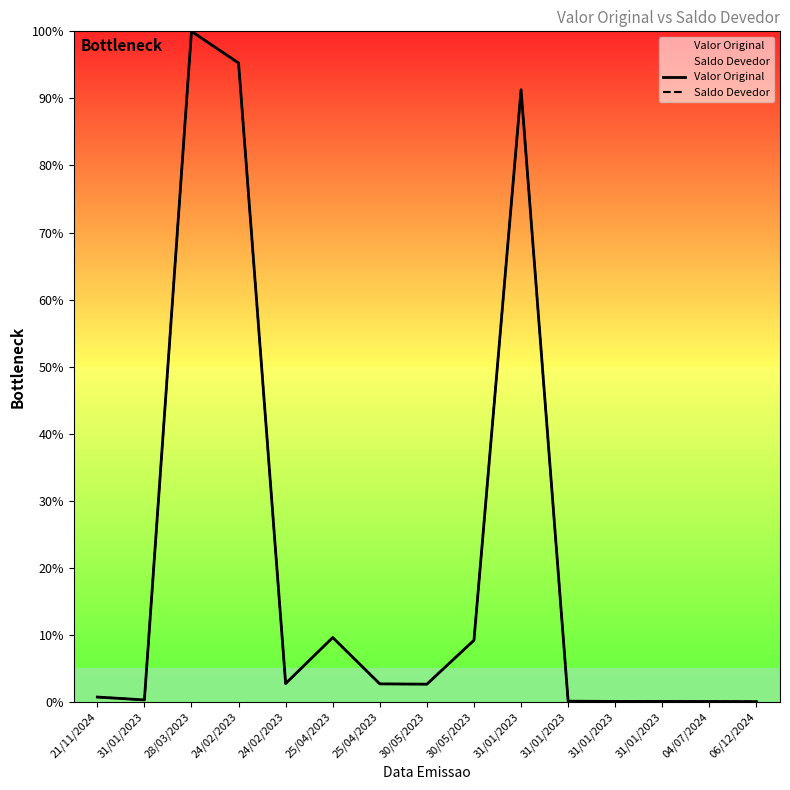

Reading left to right, transcribe all the data shown in this chart.

Valor Original: 21/11/2024=0.7	31/01/2023=0.3	28/03/2023=100.0	24/02/2023=95.3	24/02/2023=2.8	25/04/2023=9.6	25/04/2023=2.7	30/05/2023=2.7	30/05/2023=9.2	31/01/2023=91.3	31/01/2023=0.1	31/01/2023=0.1	31/01/2023=0.1	04/07/2024=0.1	06/12/2024=0.1
Saldo Devedor: 21/11/2024=0.7	31/01/2023=0.3	28/03/2023=100.0	24/02/2023=95.3	24/02/2023=2.8	25/04/2023=9.6	25/04/2023=2.7	30/05/2023=2.7	30/05/2023=9.2	31/01/2023=91.3	31/01/2023=0.1	31/01/2023=0.1	31/01/2023=0.1	04/07/2024=0.1	06/12/2024=0.1